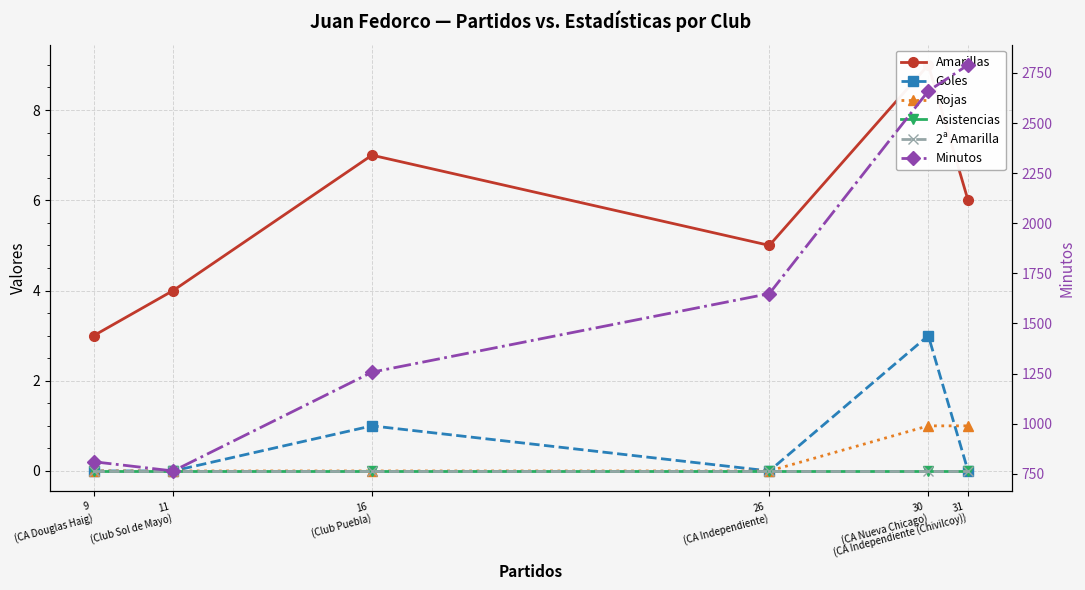

Count the Amarillas values in the range 4 to 7.

4